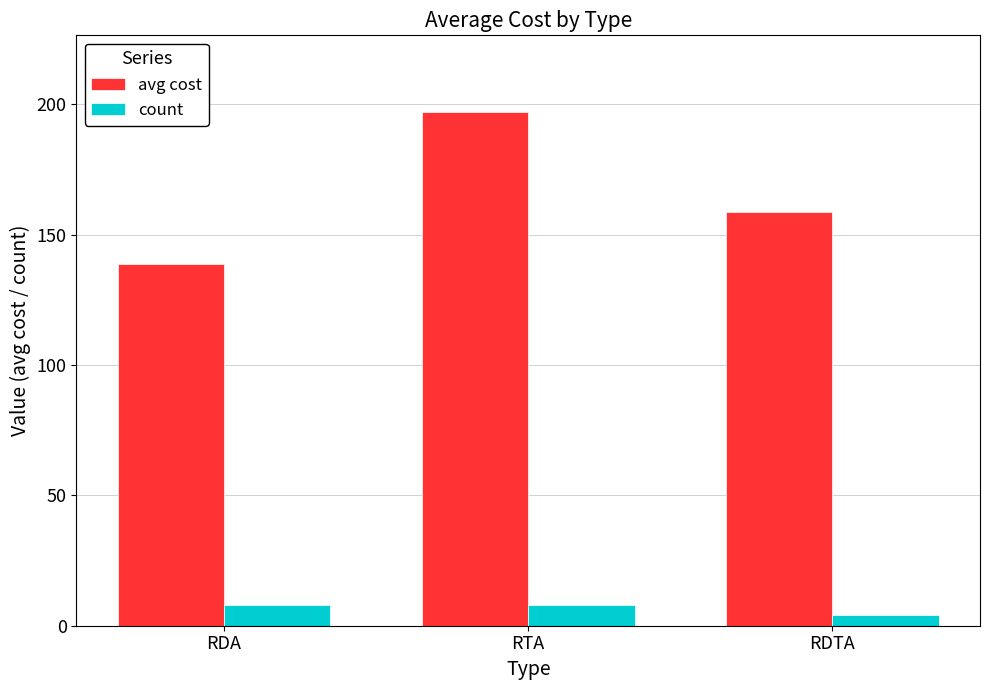

What is the maximum value for count?

8.0